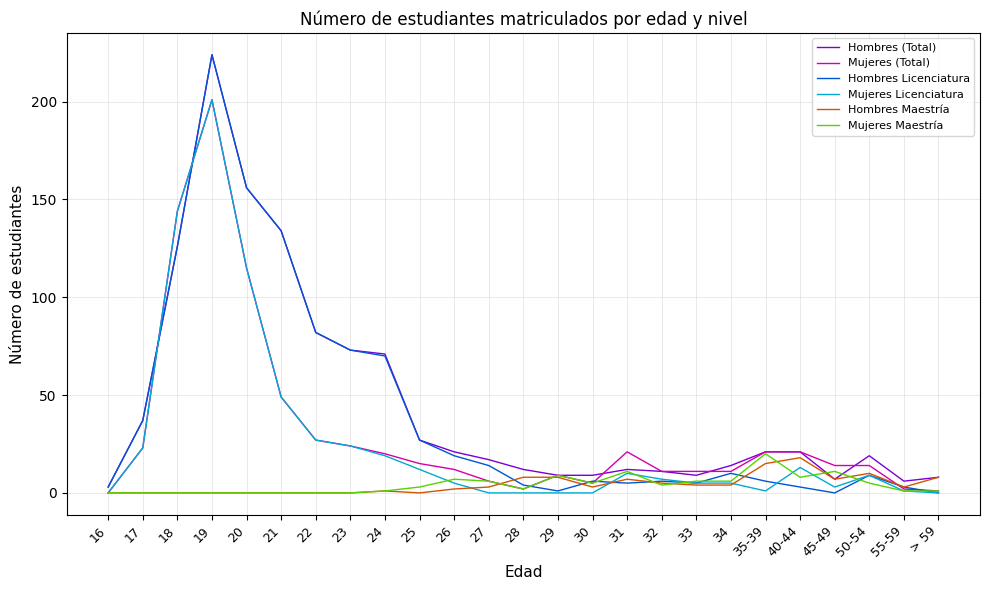

Which series has the largest range (max minus min)?

Hombres Licenciatura